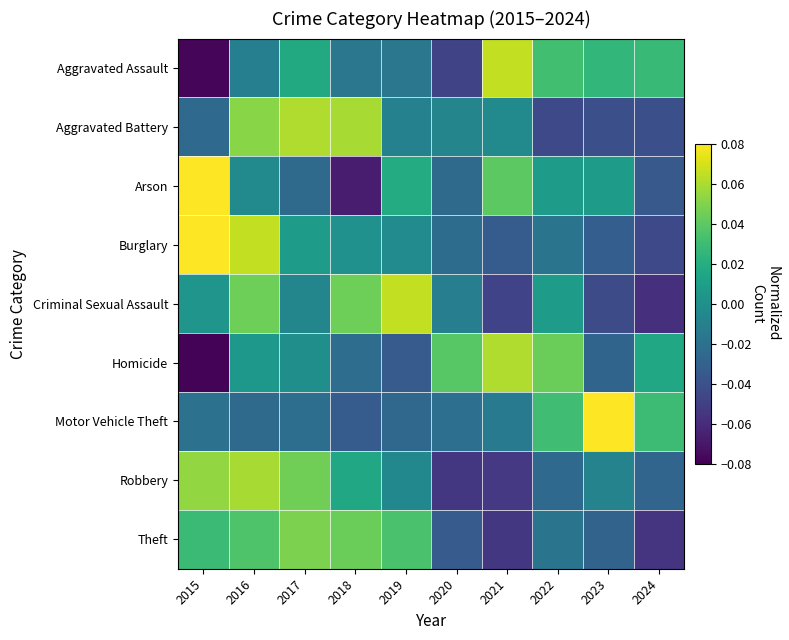

Rank the series at 2020 from highest to lowest value.

Homicide, Aggravated Battery, Criminal Sexual Assault, Motor Vehicle Theft, Burglary, Arson, Theft, Aggravated Assault, Robbery